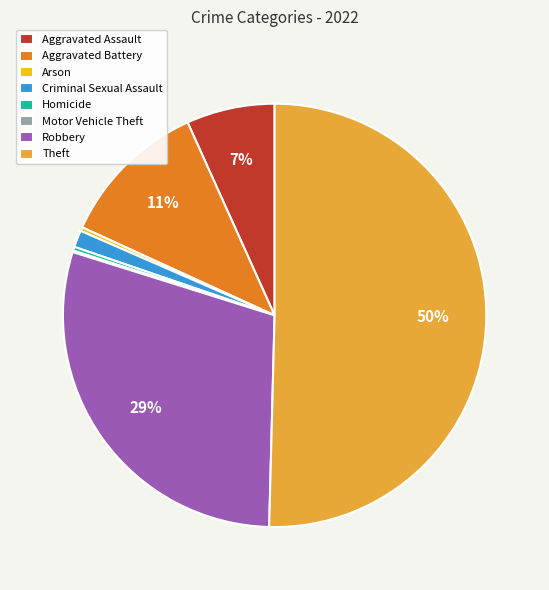

To the nearest percent, what is the combined percentage of Homicide and Robbery?

30%